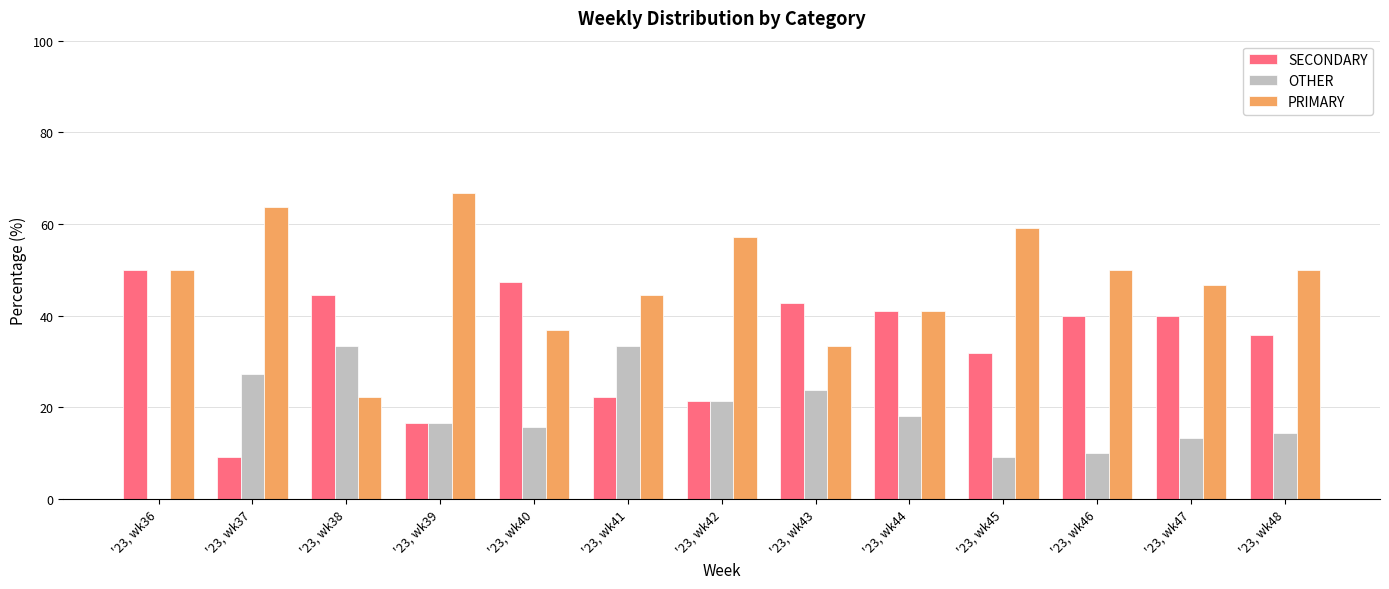

Which series has the largest total across all categories?

PRIMARY